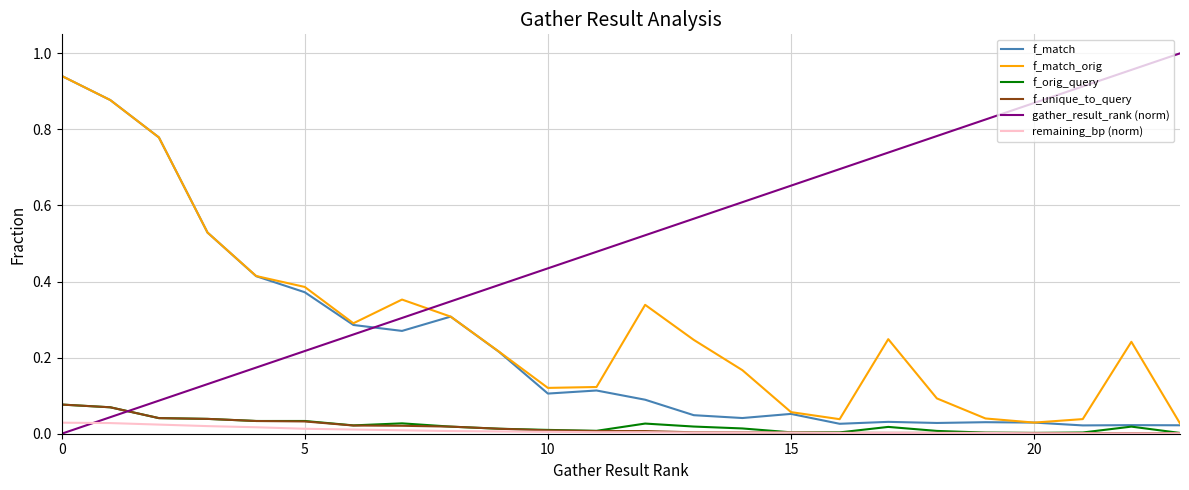

Which series has the largest total across all categories?

gather_result_rank (norm)